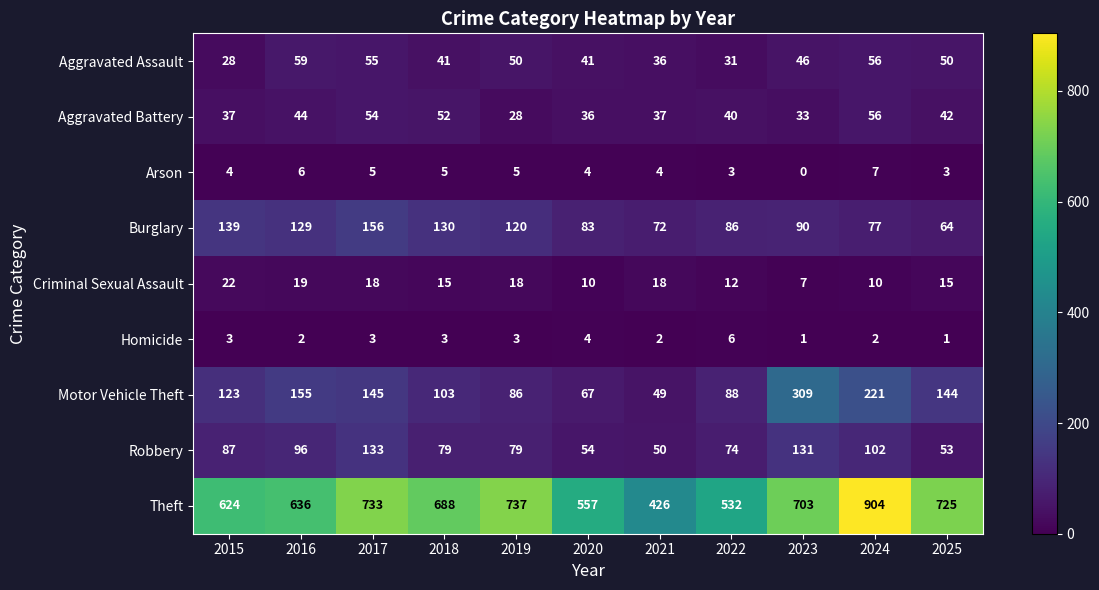

At how many categories does at least one series exceed 804?

1